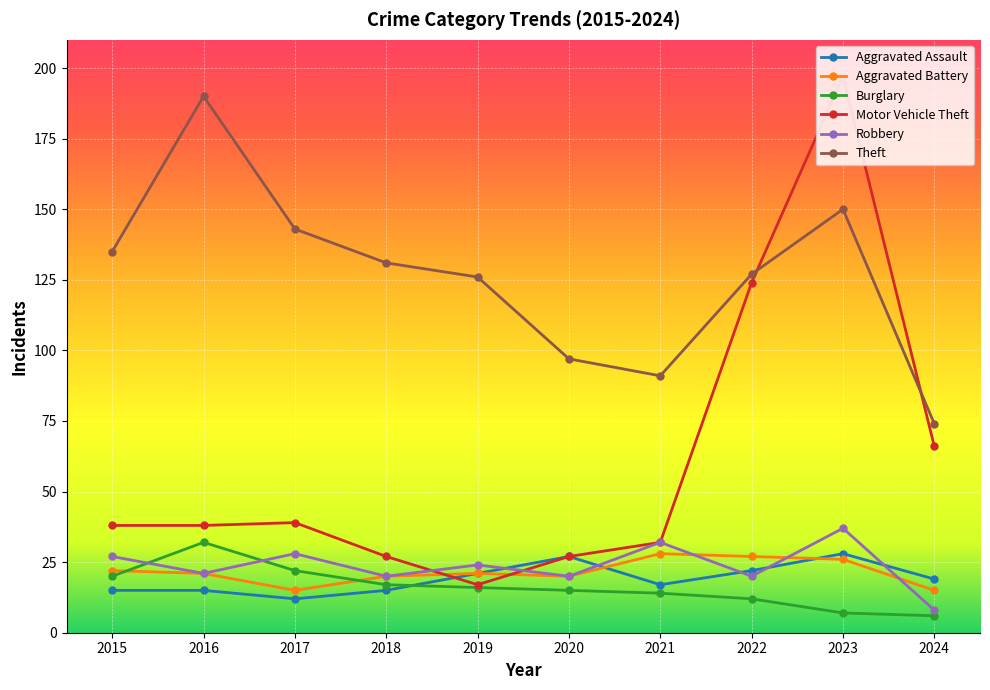

In Aggravated Battery, how many points are higher than both neighbors (excluding endpoints)?

2